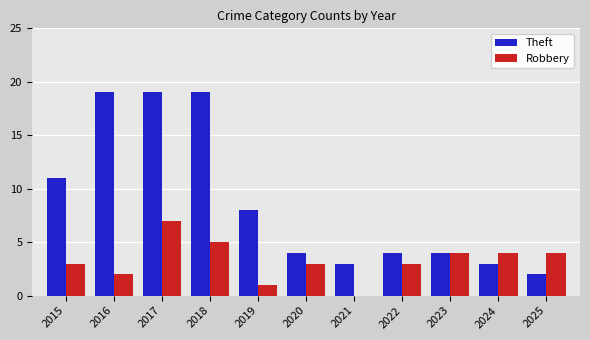

What value does the Theft series have at 2023?

4